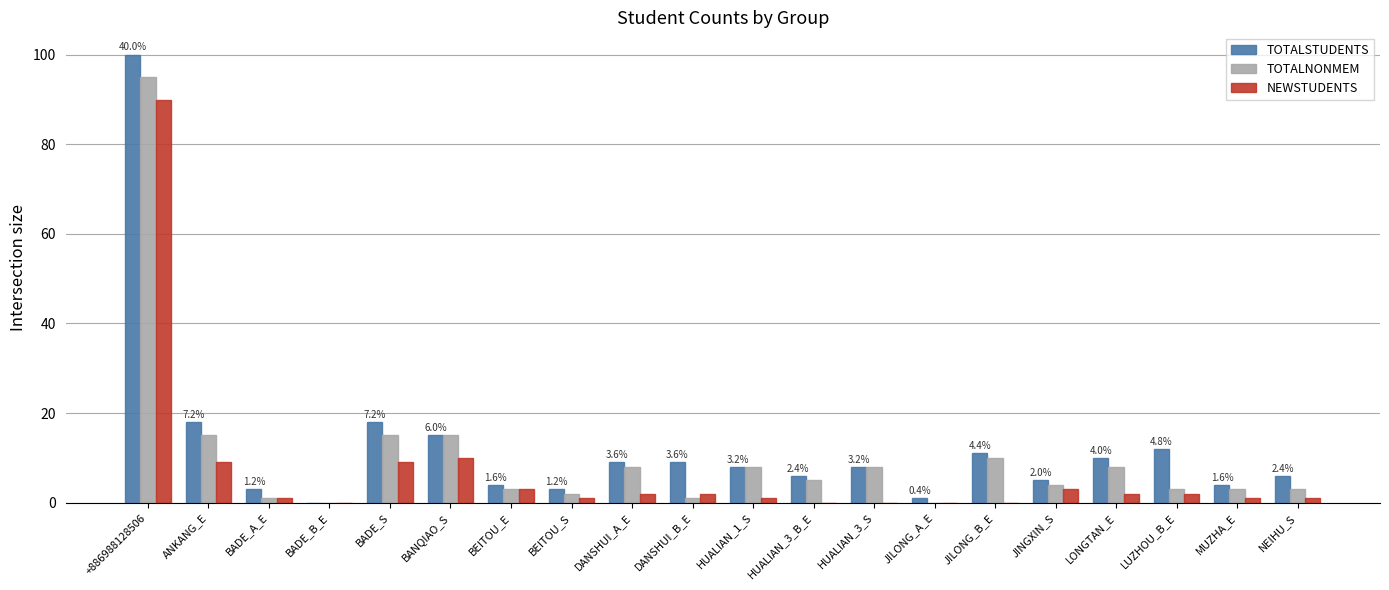

Reading left to right, list all the values displayed in this chart.

TOTALSTUDENTS: 100	18	3	0	18	15	4	3	9	9	8	6	8	1	11	5	10	12	4	6
TOTALNONMEM: 95	15	1	0	15	15	3	2	8	1	8	5	8	0	10	4	8	3	3	3
NEWSTUDENTS: 90	9	1	0	9	10	3	1	2	2	1	0	0	0	0	3	2	2	1	1